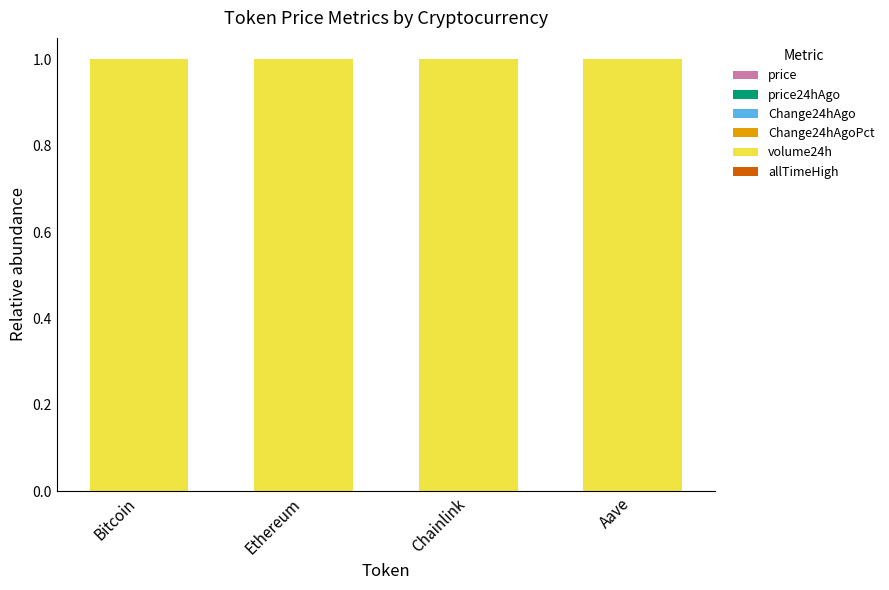

Are the bars grouped side by side (vs. stacked)?

No